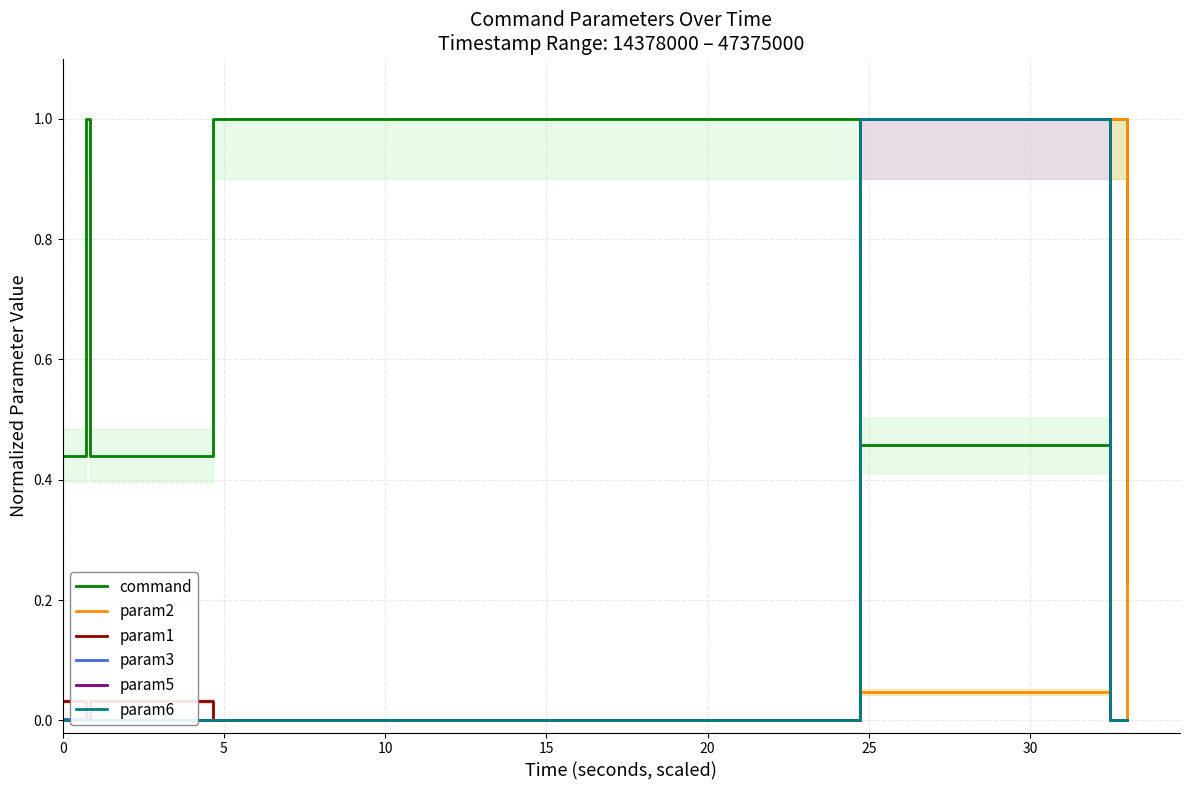

List the series in order of their peak value, lowest first.

command, param2, param1, param3, param5, param6